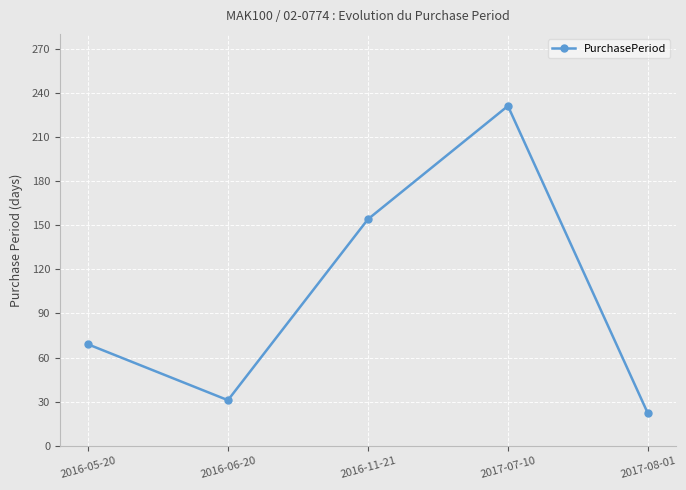

What is the difference between the second highest and second lowest values?

123